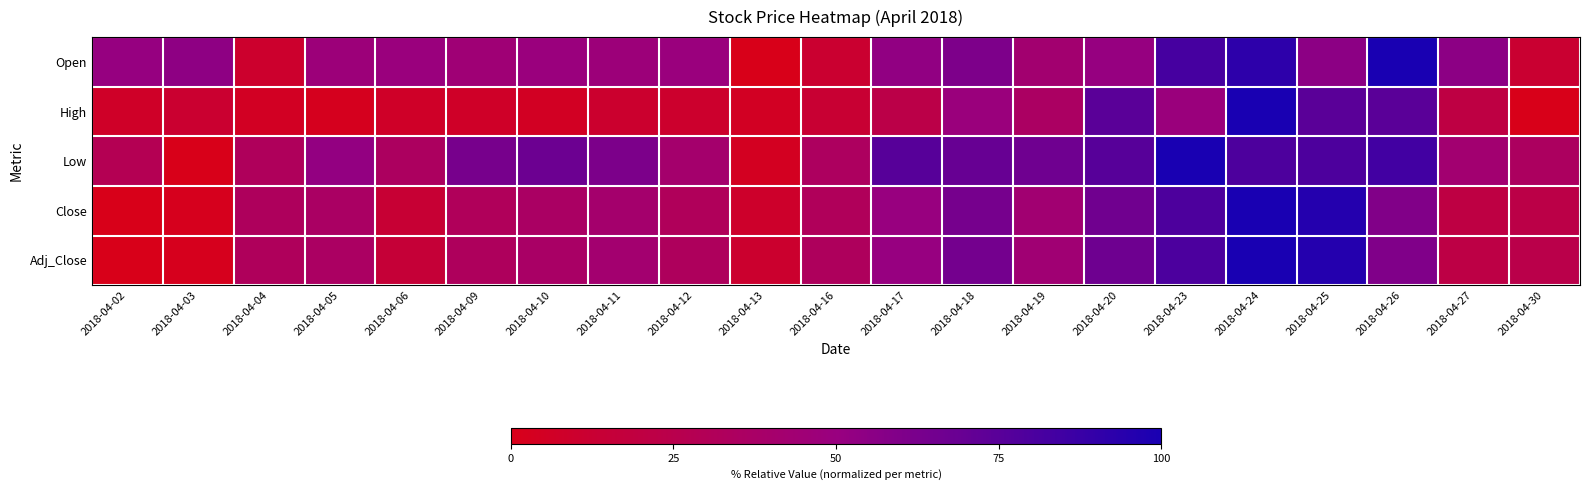

Reading left to right, transcribe all the data shown in this chart.

Open: 2018-04-02=51.0	2018-04-03=53.9	2018-04-04=9.8	2018-04-05=47.1	2018-04-06=49.0	2018-04-09=45.1	2018-04-10=49.0	2018-04-11=47.1	2018-04-12=49.0	2018-04-13=0.0	2018-04-16=11.4	2018-04-17=52.9	2018-04-18=60.8	2018-04-19=42.2	2018-04-20=51.0	2018-04-23=82.4	2018-04-24=92.2	2018-04-25=54.9	2018-04-26=100.0	2018-04-27=54.9	2018-04-30=11.8
High: 2018-04-02=7.7	2018-04-03=11.5	2018-04-04=5.1	2018-04-05=2.6	2018-04-06=7.7	2018-04-09=7.7	2018-04-10=5.1	2018-04-11=10.3	2018-04-12=10.0	2018-04-13=5.1	2018-04-16=12.8	2018-04-17=23.1	2018-04-18=48.7	2018-04-19=35.9	2018-04-20=74.4	2018-04-23=48.7	2018-04-24=100.0	2018-04-25=74.4	2018-04-26=74.4	2018-04-27=20.5	2018-04-30=0.0
Low: 2018-04-02=28.6	2018-04-03=0.0	2018-04-04=32.7	2018-04-05=52.0	2018-04-06=34.7	2018-04-09=63.3	2018-04-10=67.3	2018-04-11=61.2	2018-04-12=40.8	2018-04-13=4.1	2018-04-16=34.3	2018-04-17=75.5	2018-04-18=69.4	2018-04-19=66.4	2018-04-20=75.5	2018-04-23=100.0	2018-04-24=79.6	2018-04-25=79.6	2018-04-26=83.7	2018-04-27=42.9	2018-04-30=34.7
Close: 2018-04-02=0.0	2018-04-03=2.3	2018-04-04=33.0	2018-04-05=36.4	2018-04-06=13.6	2018-04-09=31.8	2018-04-10=36.4	2018-04-11=40.9	2018-04-12=31.8	2018-04-13=9.1	2018-04-16=31.8	2018-04-17=50.0	2018-04-18=63.6	2018-04-19=43.2	2018-04-20=65.9	2018-04-23=79.5	2018-04-24=100.0	2018-04-25=95.5	2018-04-26=59.1	2018-04-27=20.5	2018-04-30=22.7
Adj_Close: 2018-04-02=0.0	2018-04-03=2.2	2018-04-04=32.4	2018-04-05=35.8	2018-04-06=15.0	2018-04-09=32.9	2018-04-10=37.3	2018-04-11=41.8	2018-04-12=32.9	2018-04-13=10.5	2018-04-16=32.9	2018-04-17=50.8	2018-04-18=64.2	2018-04-19=44.1	2018-04-20=66.4	2018-04-23=79.9	2018-04-24=100.0	2018-04-25=95.5	2018-04-26=59.7	2018-04-27=21.7	2018-04-30=23.9